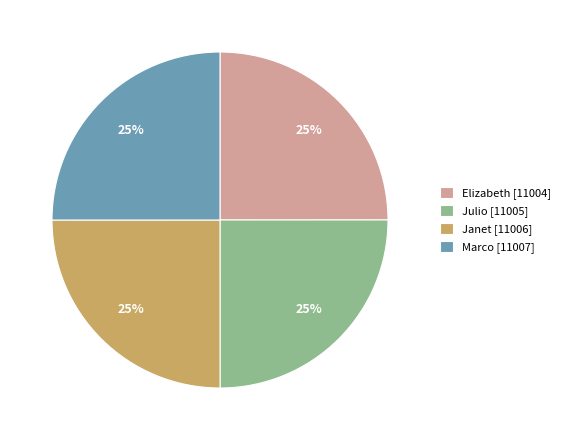

To the nearest percent, what is the combined percentage of Elizabeth [11004] and Marco [11007]?

50%